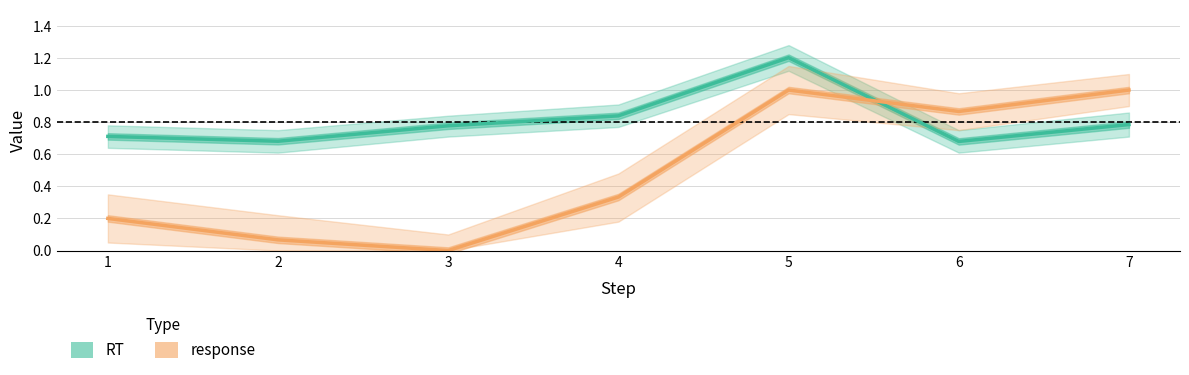

What are all the series names shown in the legend?

RT, response